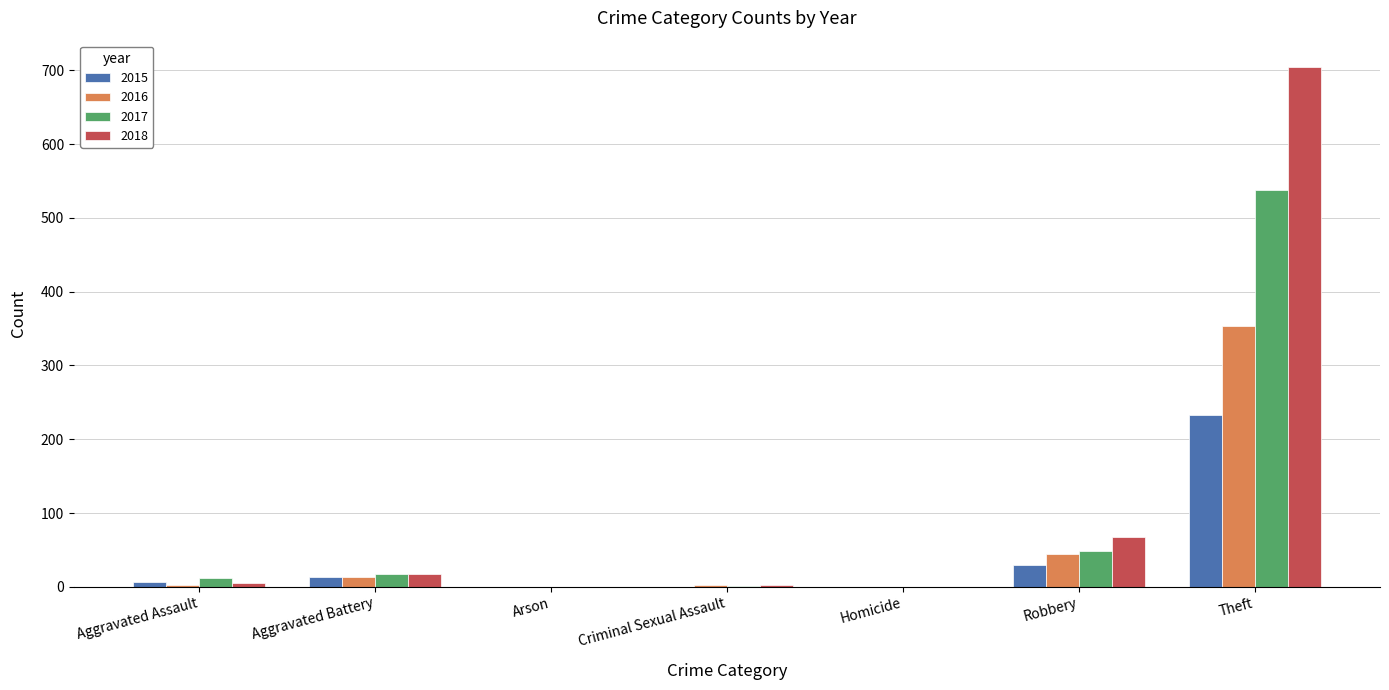

Is the value of 2015 at Robbery greater than the value of 2018 at Robbery?

No